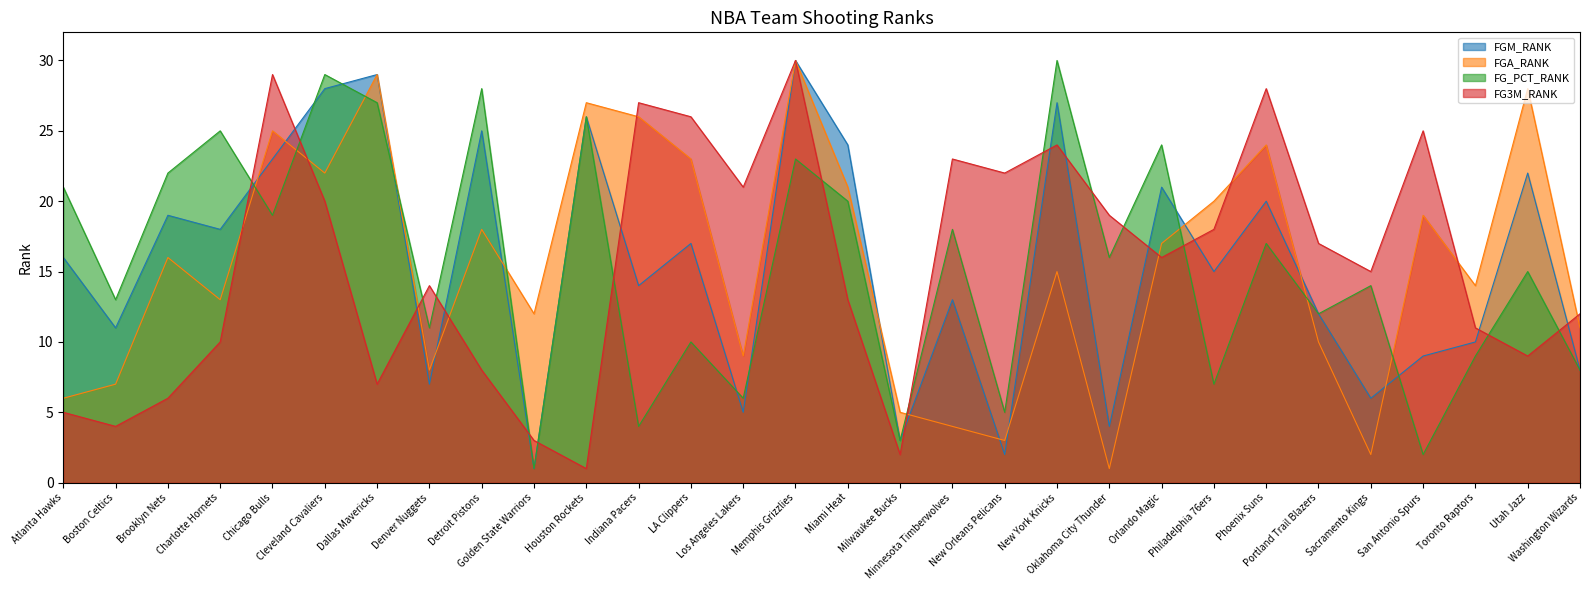

Which series has the largest total across all categories?

FGM_RANK